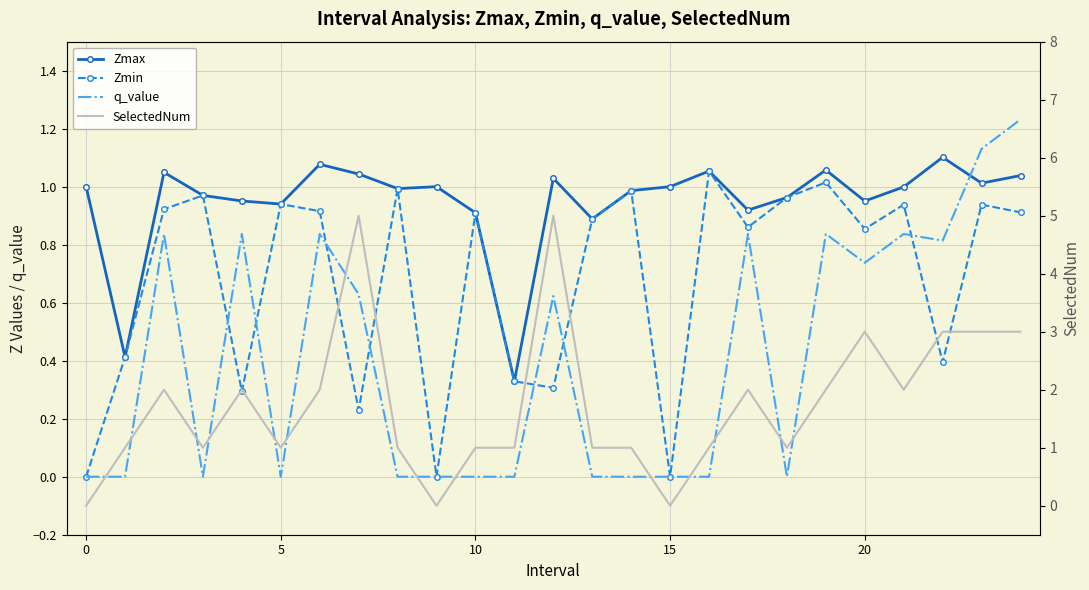

What is the spread (max minus min) of values at 17?

1.2